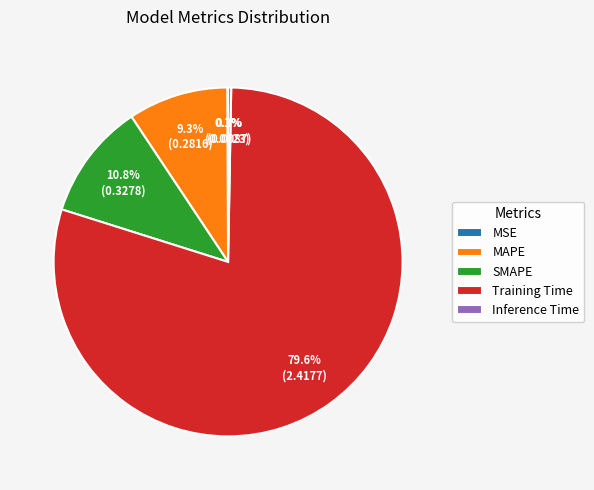

Does any single category account for the majority?

Yes